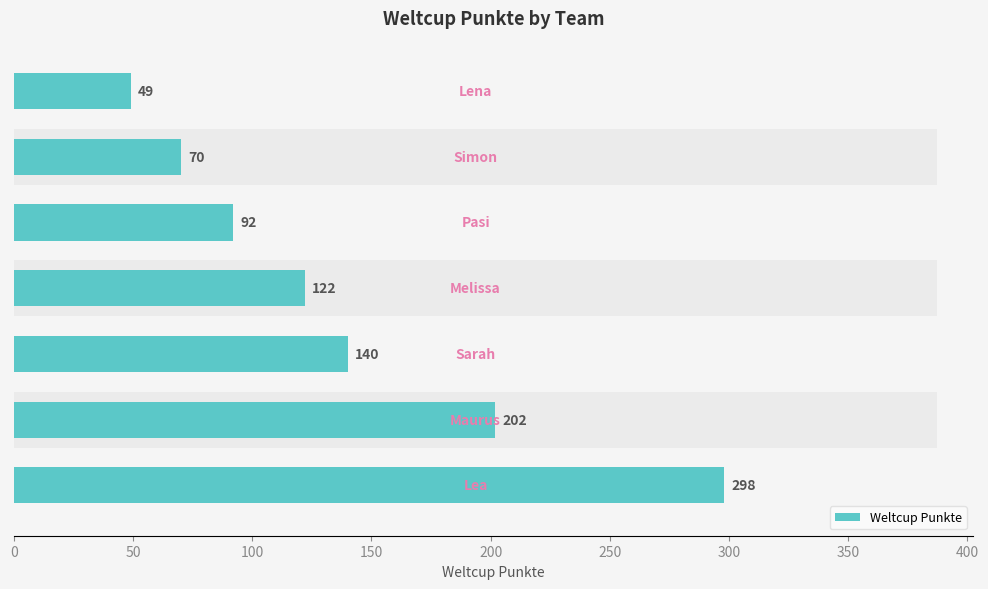

How many bars are there in total?

7